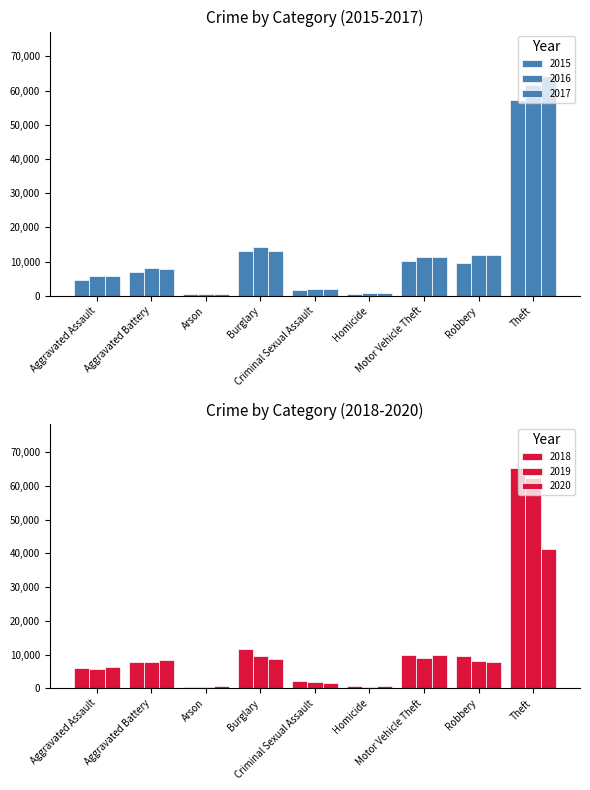

How many data points in 2015 are above 7019?

4